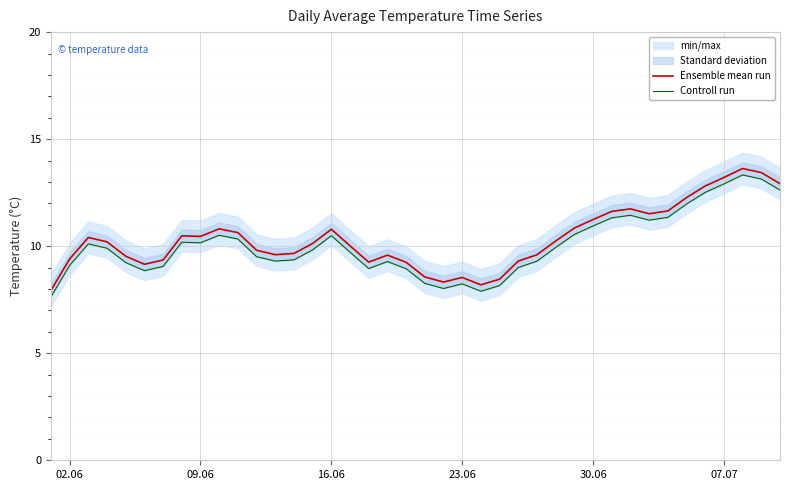

The Ensemble mean run series shows 8.5 at 23.06. True or false?

True